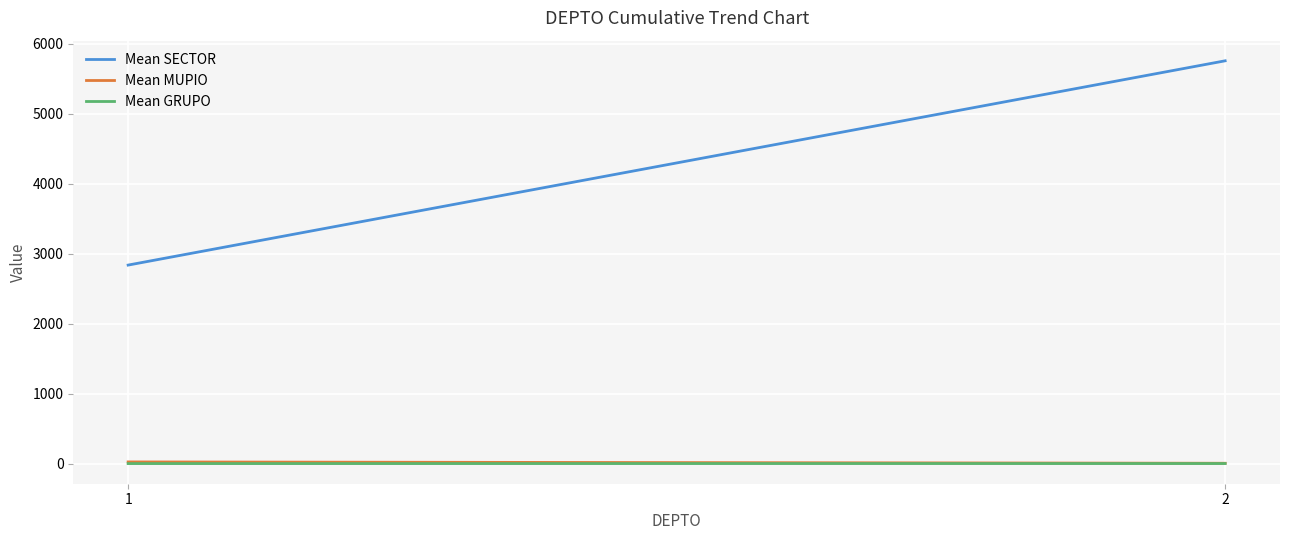

Which label corresponds to the smallest value in the chart?

1